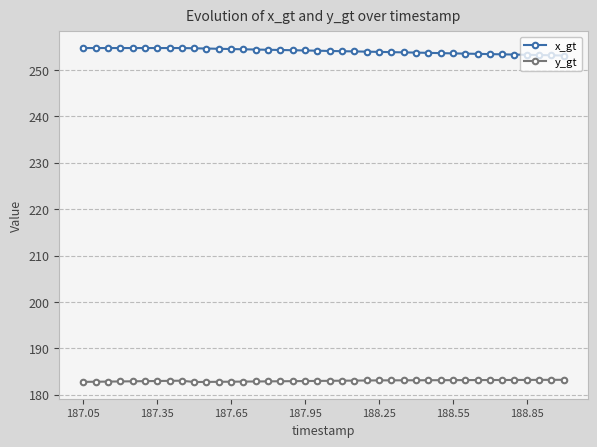

What is the difference between the maximum and second lowest values in the x_gt series?

1.6